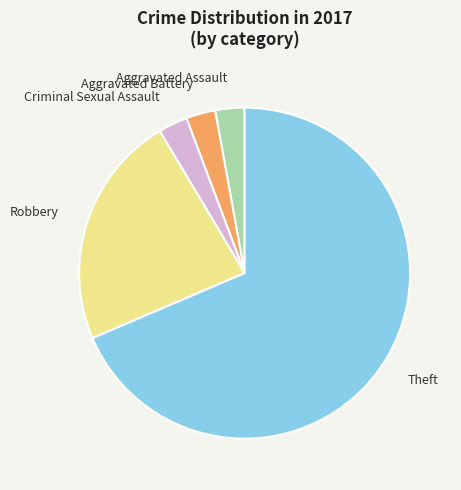

Is it true that Aggravated Battery is 12% of the pie?

False